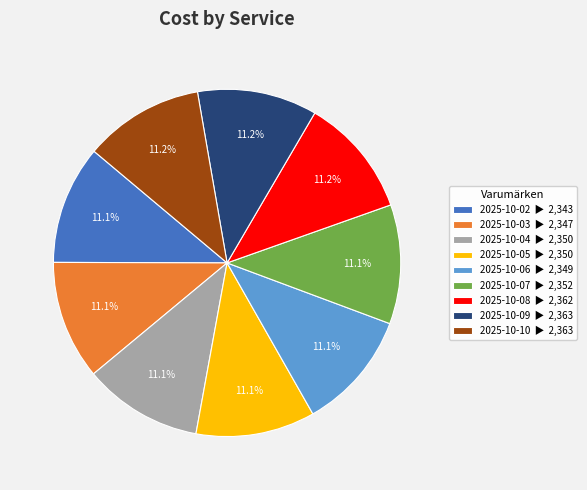

Does 2025-10-03 ▶ 2,347 represent more than half of the total?

No